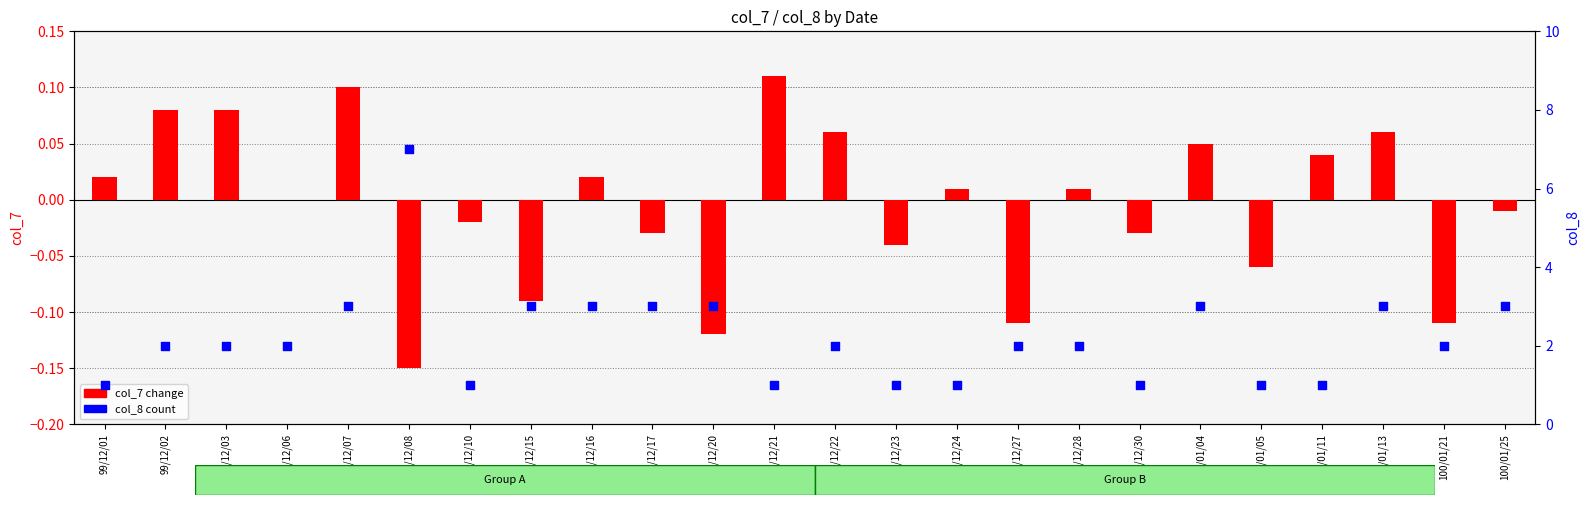

Which series reaches the maximum Y coordinate?

col_8 (count)